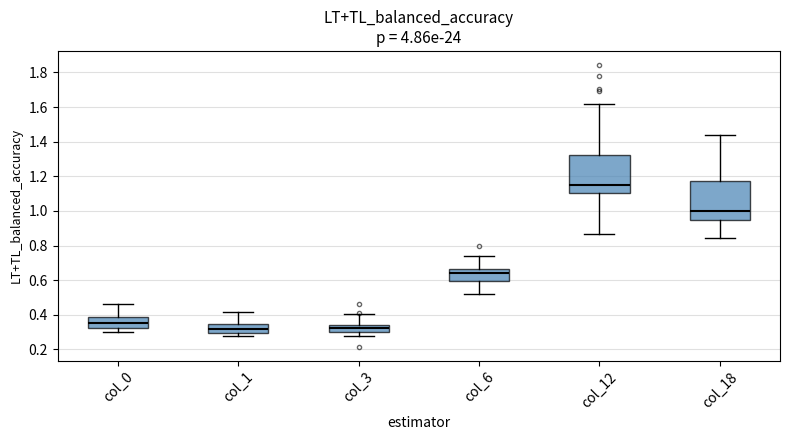

Reading left to right, transcribe this box plot: for each box, give where its median line is, the range the box spans, and where its two whiskers end, as read against the y-axis. The values are not printed on the chart, so give them approximately, as read against the axis.

col_0: median 0.36, box 0.32 to 0.38, whiskers 0.30 to 0.46
col_1: median 0.32, box 0.30 to 0.34, whiskers 0.28 to 0.42
col_3: median 0.32, box 0.30 to 0.34, whiskers 0.28 to 0.40
col_6: median 0.64, box 0.60 to 0.66, whiskers 0.52 to 0.74
col_12: median 1.16, box 1.10 to 1.32, whiskers 0.86 to 1.62
col_18: median 1.00, box 0.94 to 1.18, whiskers 0.84 to 1.44